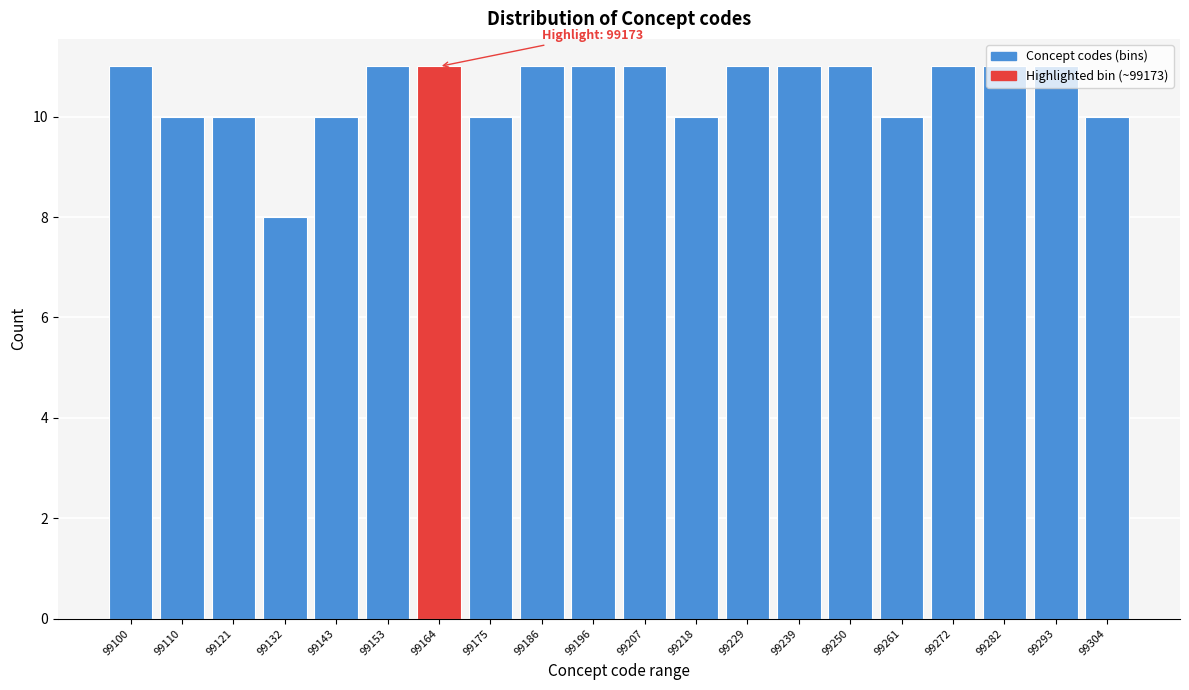

What is the difference between the maximum and minimum values?

3